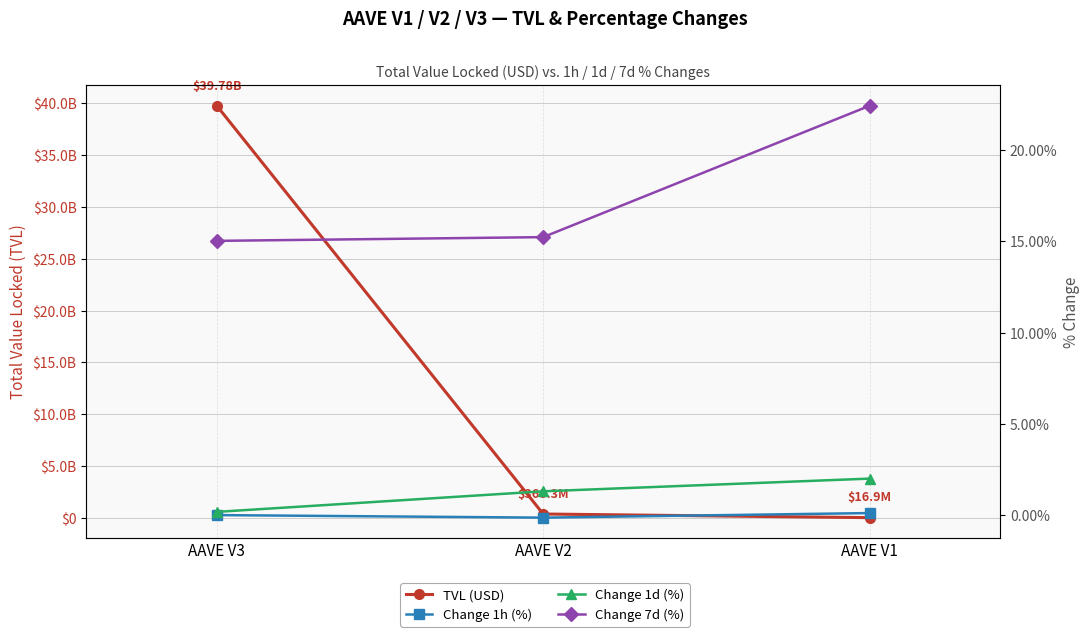

At AAVE V3, list the series in order from largest to smallest.

TVL (USD), Change 7d (%), Change 1d (%), Change 1h (%)